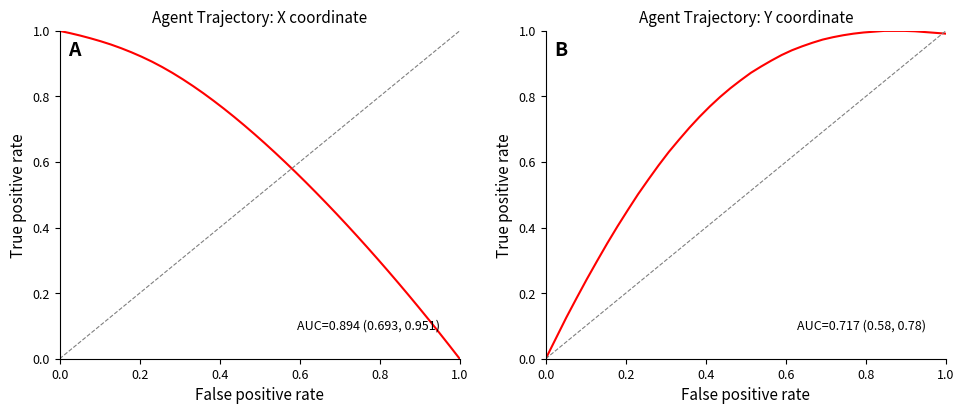

What is the highest value of the Y coordinate series?

1.0